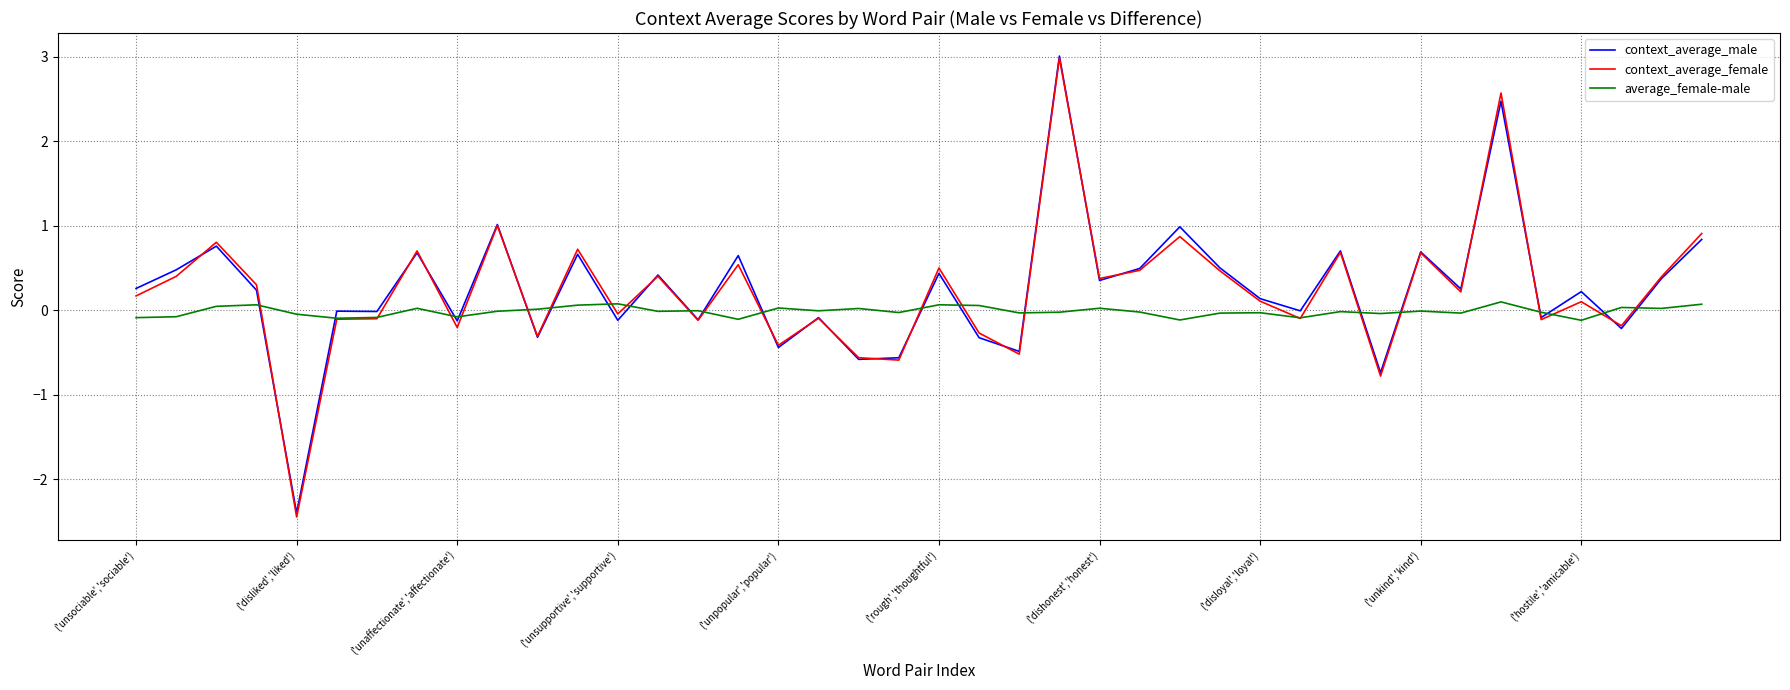

Which series has the widest spread of values?

context_average_female